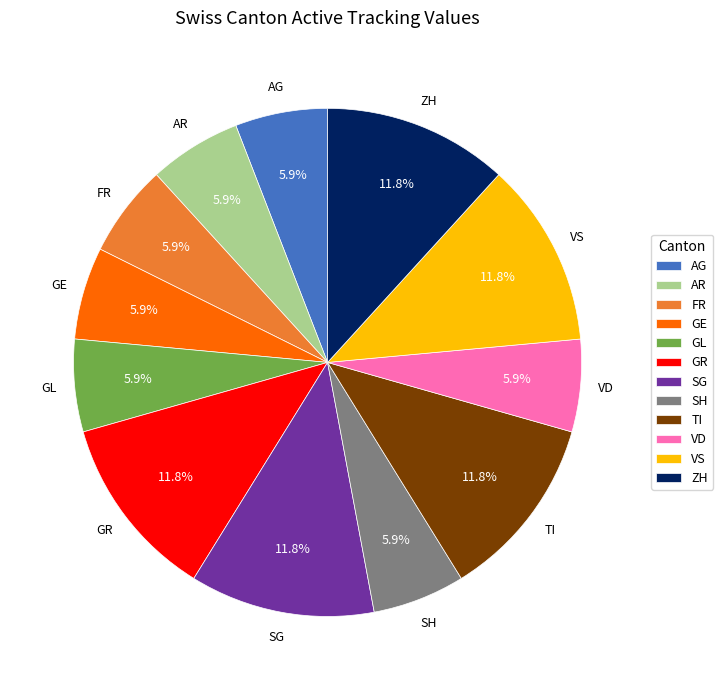

Combined, what portion of the pie is SG and GR?

23.5%